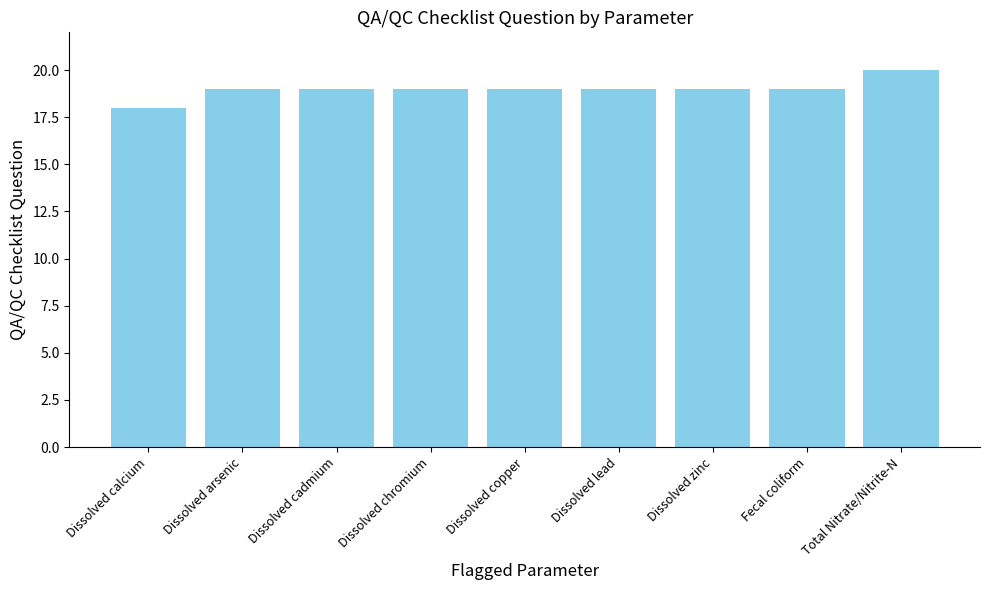

What value does the data have at Dissolved copper?

19